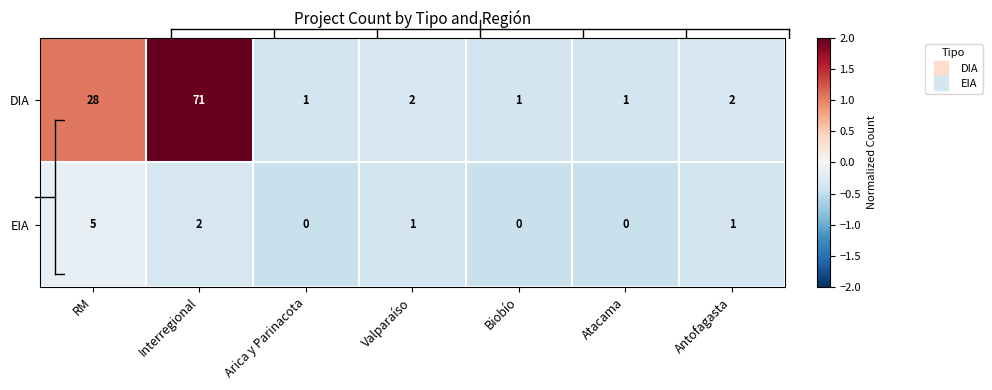

What is the difference between the maximum and minimum values in the DIA series?

70